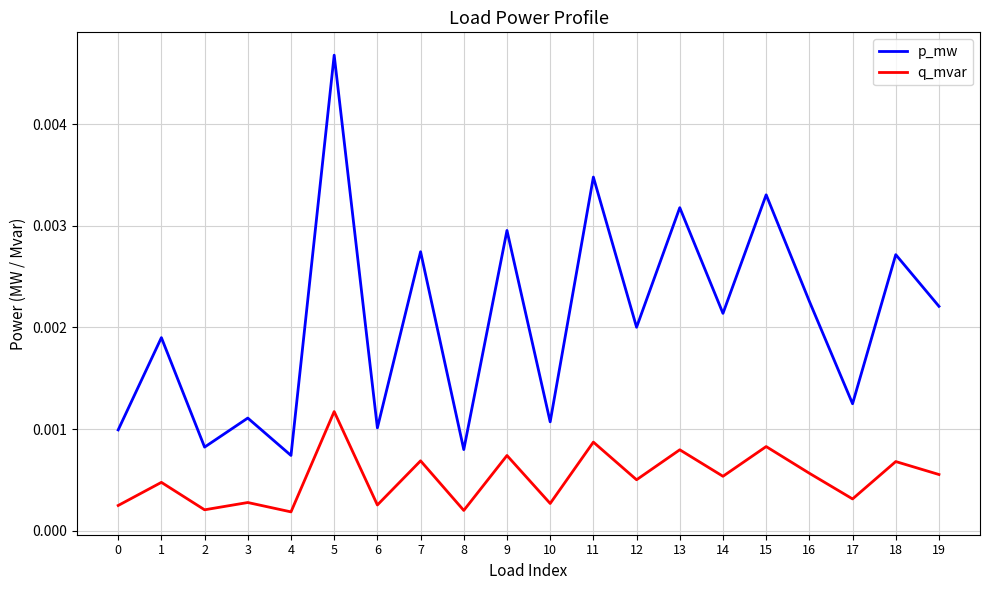

Does the chart have visible grid lines?

Yes